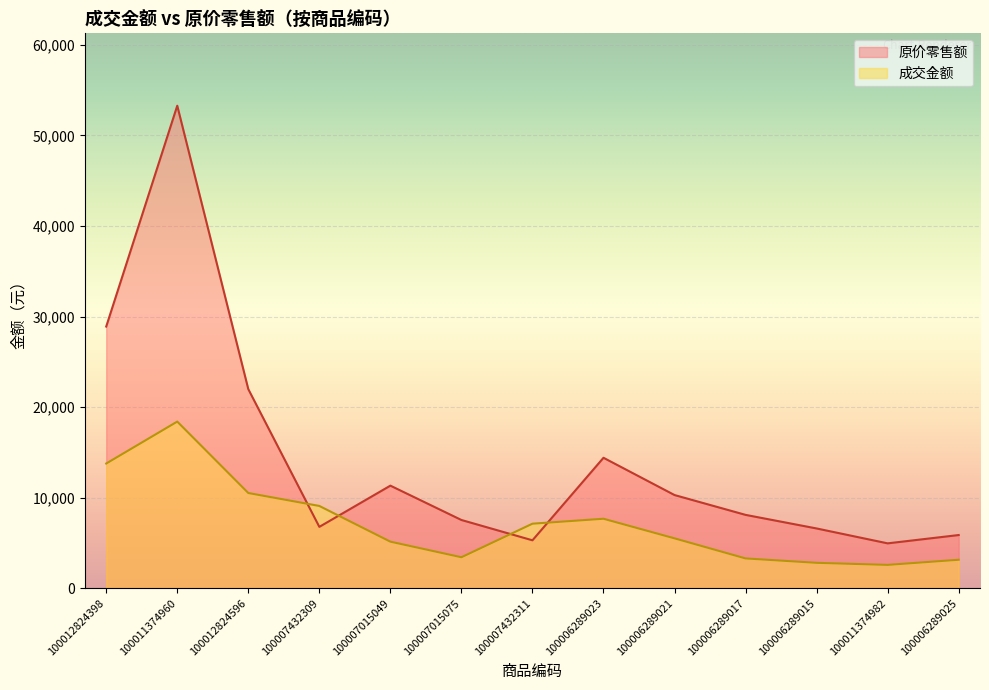

Where do 原价零售额 and 成交金额 first cross each other?

100012824596 and 100007432309